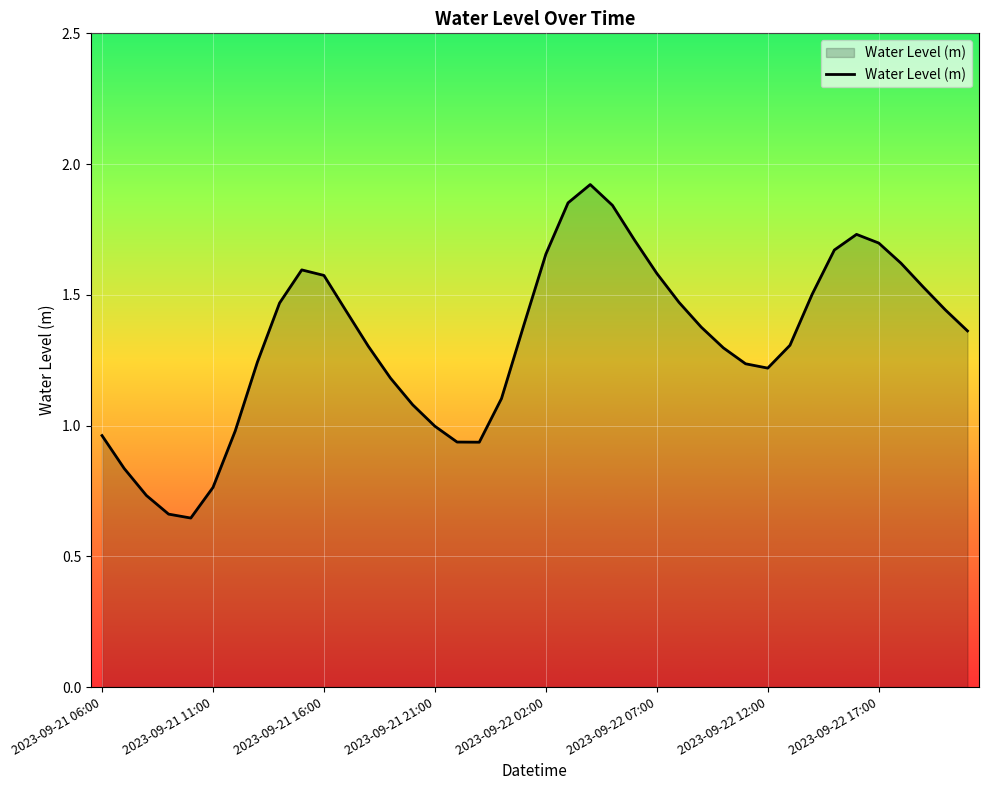

How many lines are shown in the chart?

1